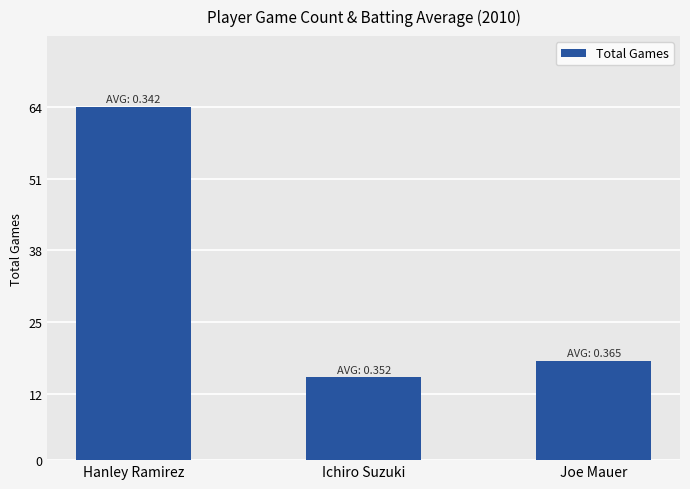

Is it true that the value at Hanley Ramirez is 64?

True